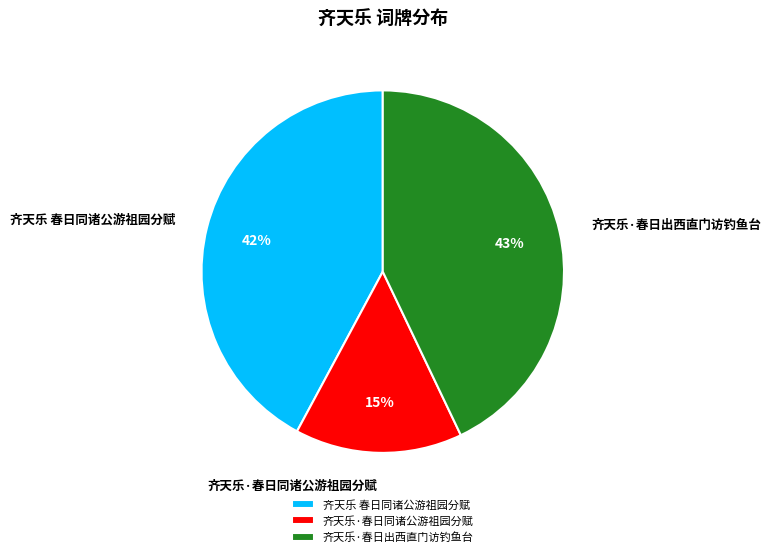

Rank the categories by value from highest to lowest.

齐天乐·春日出西直门访钓鱼台, 齐天乐 春日同诸公游祖园分赋, 齐天乐·春日同诸公游祖园分赋